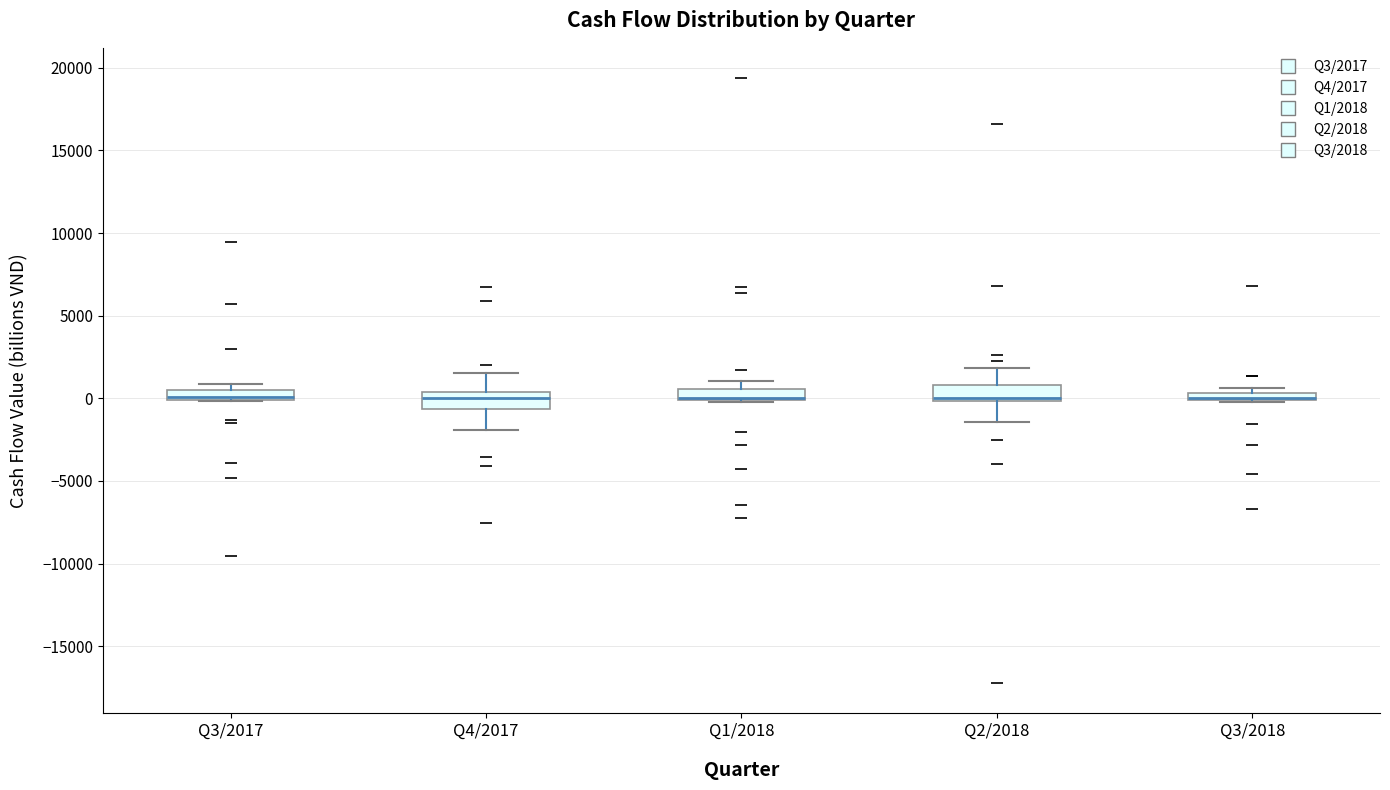

Where is the lower edge of the box for Q3/2017 on the y-axis? The values are not printed on the chart, so give them approximately, as read against the axis.

0